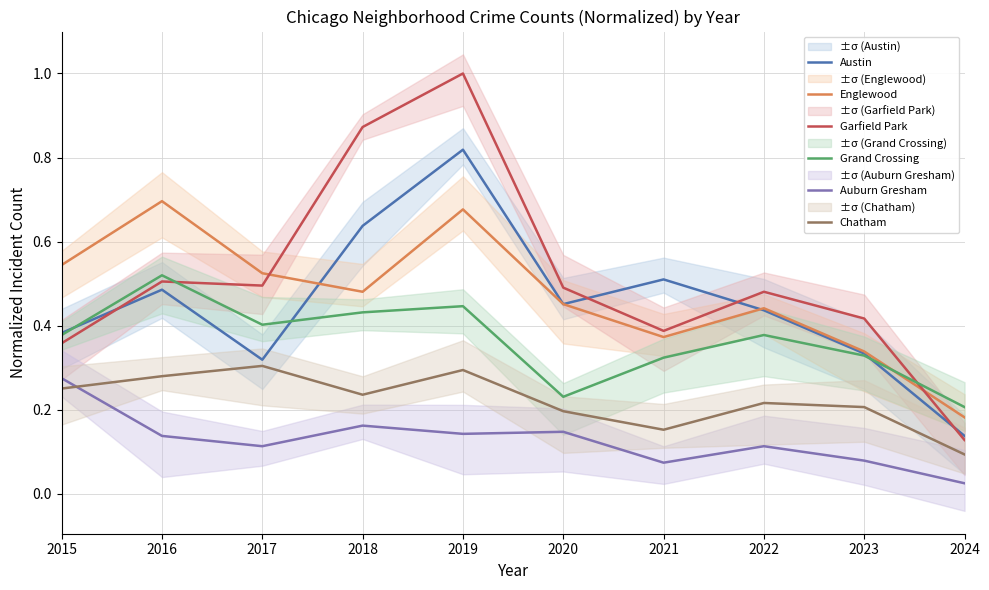

What is the difference between the highest and lowest values at 2015?

0.3